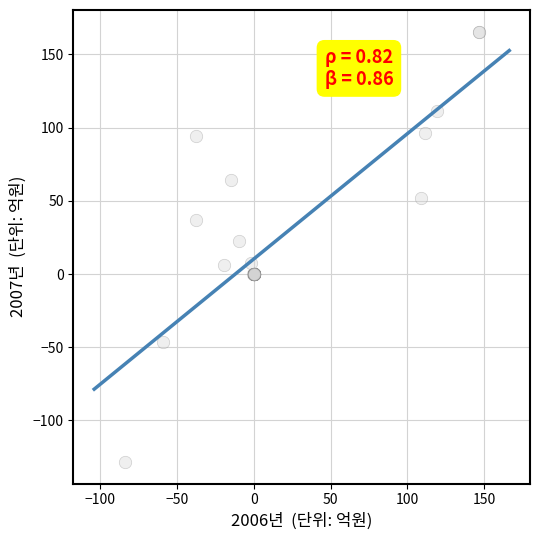

What Y value in the scatter plot is closest to 18?

22.3